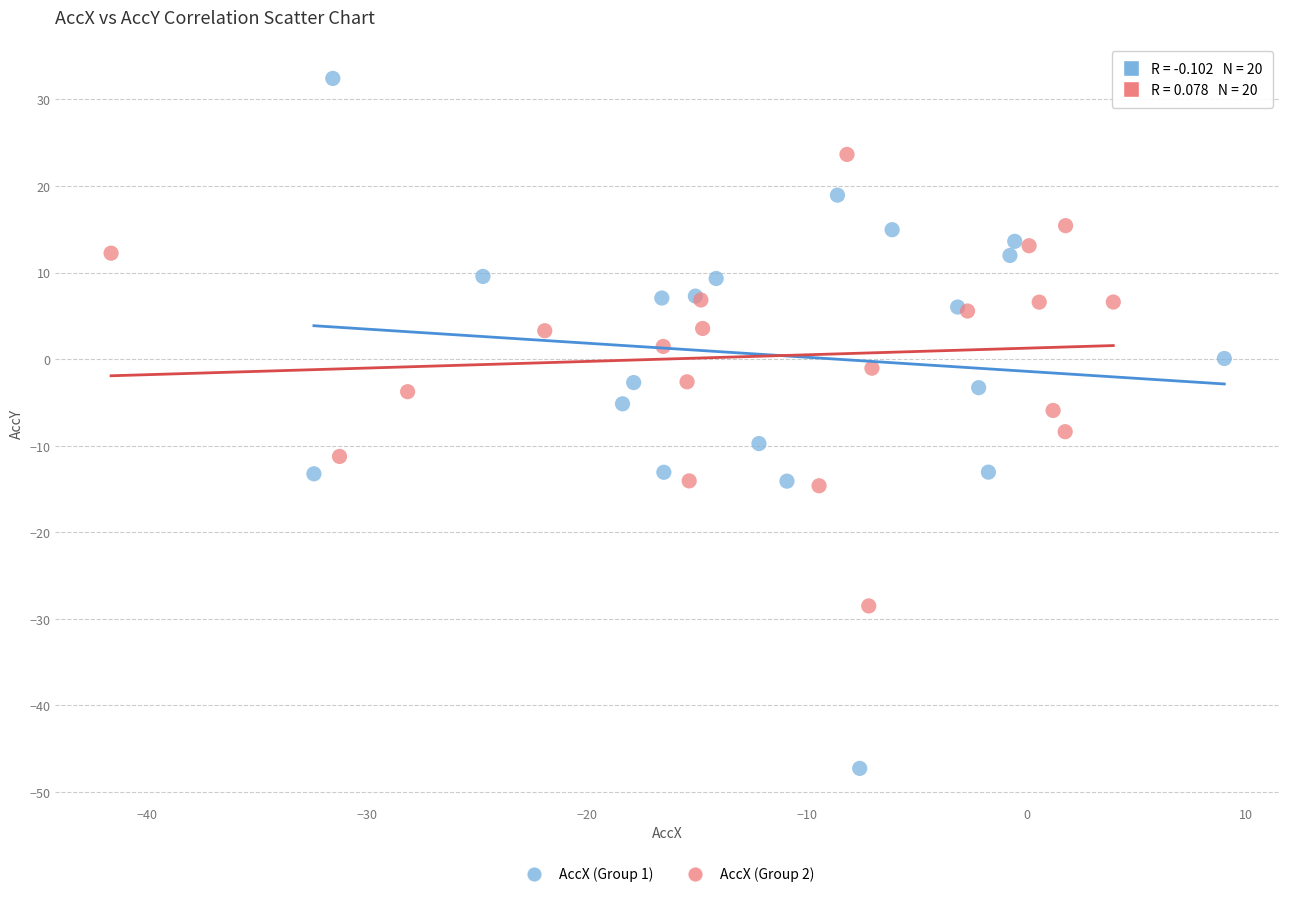

Which series reaches the minimum Y coordinate?

AccX (Group 1)